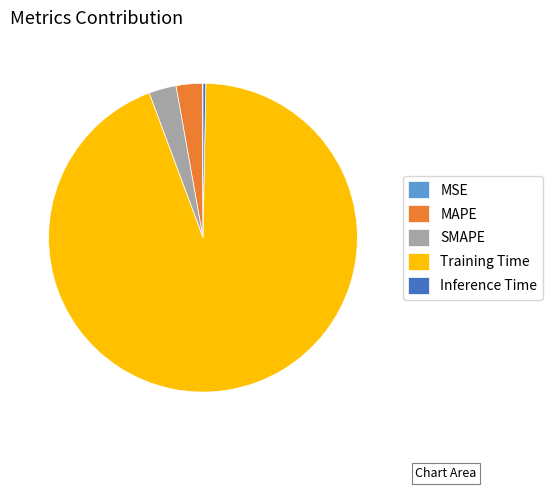

Which category has the biggest portion of the pie?

Training Time